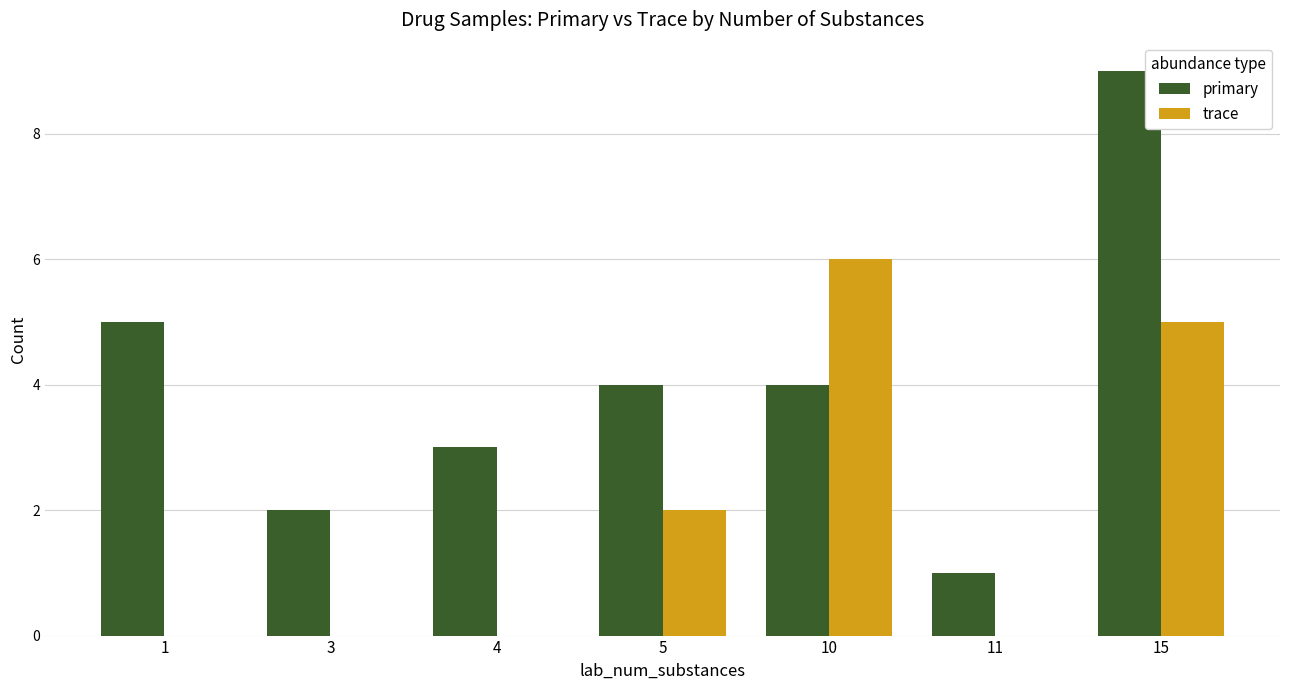

Is the value of primary at 11 greater than the value of trace at 4?

Yes